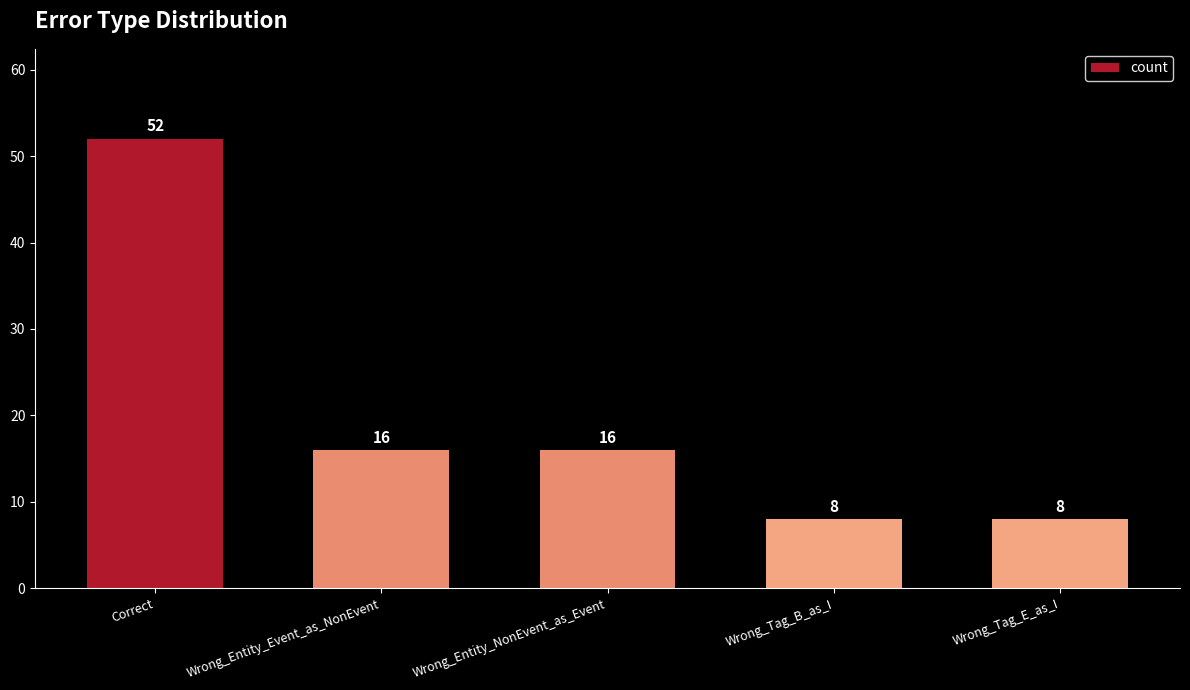

What is the difference between the maximum and minimum values?

44